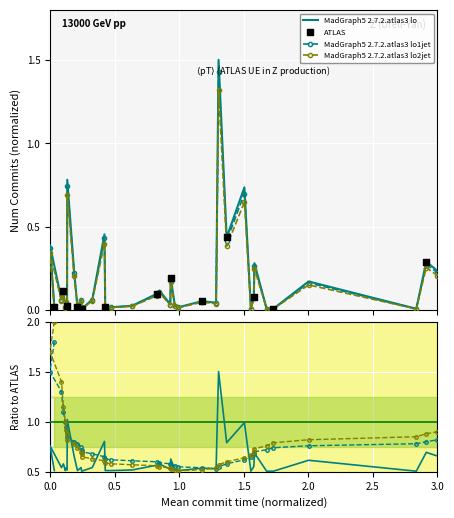

Is the value of ratio_lo2jet at 35 greater than the value of ratio_lo1jet at 15?

Yes